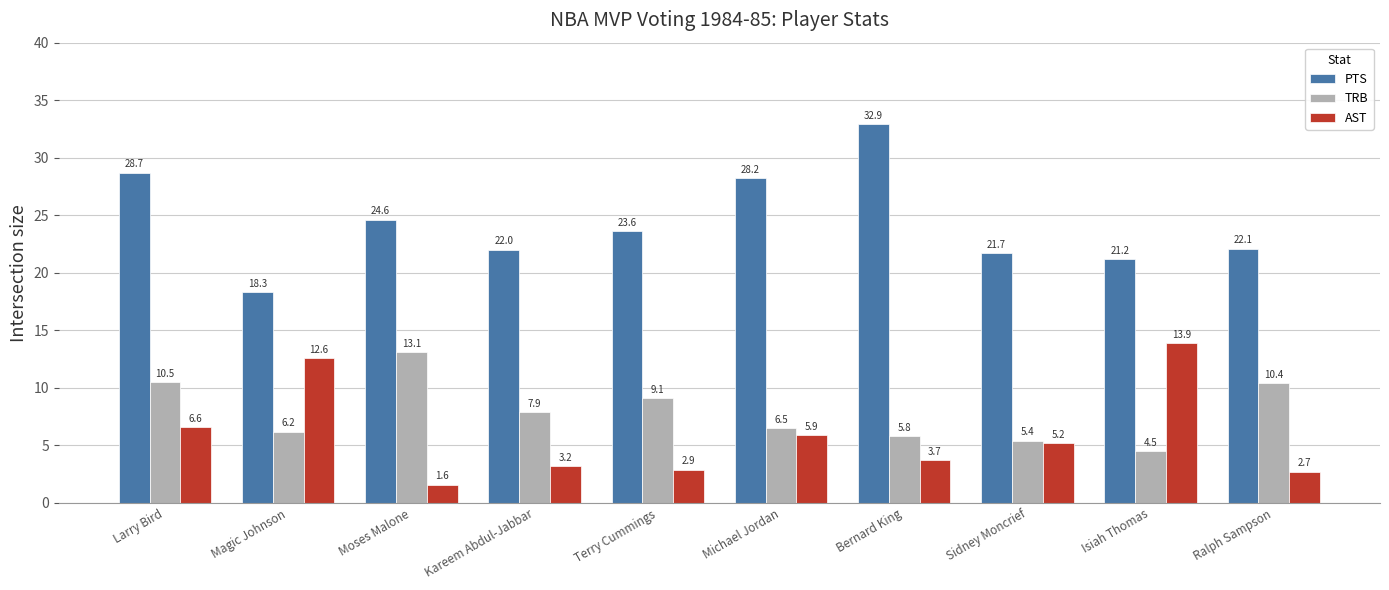

What is the average value of the PTS series?

24.3